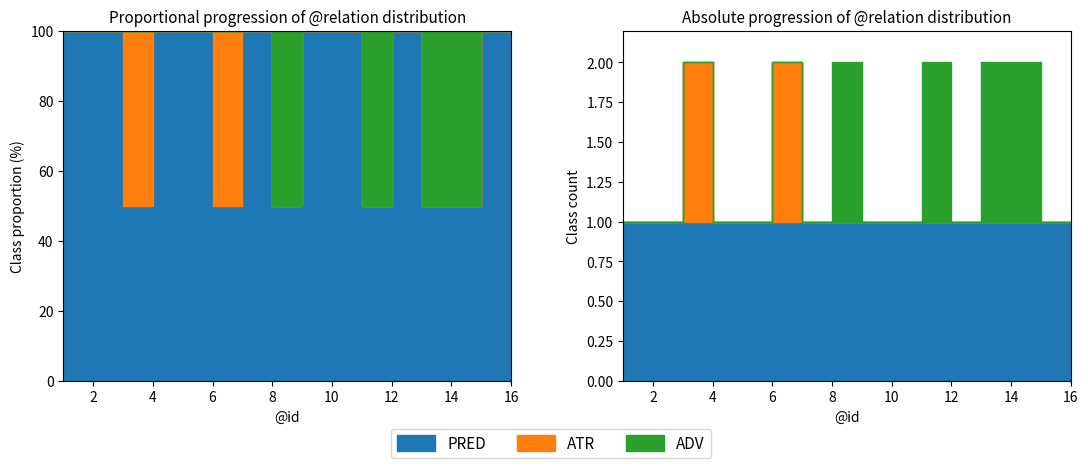

Which series changed the most between 7 and 8?

ADV